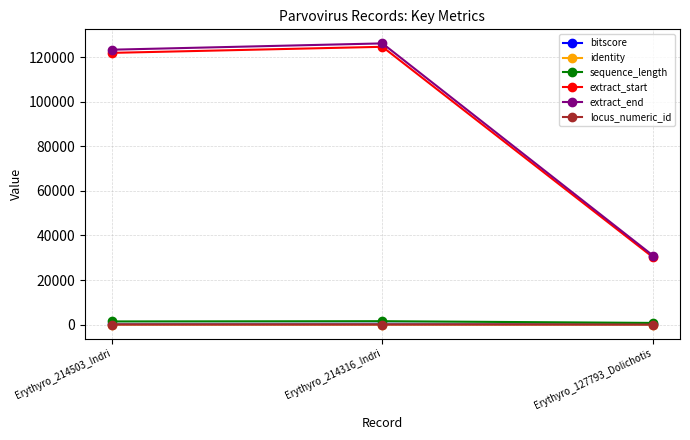

The value of extract_end at Erythyro_214316_Indri is 213144.2. True or false?

False